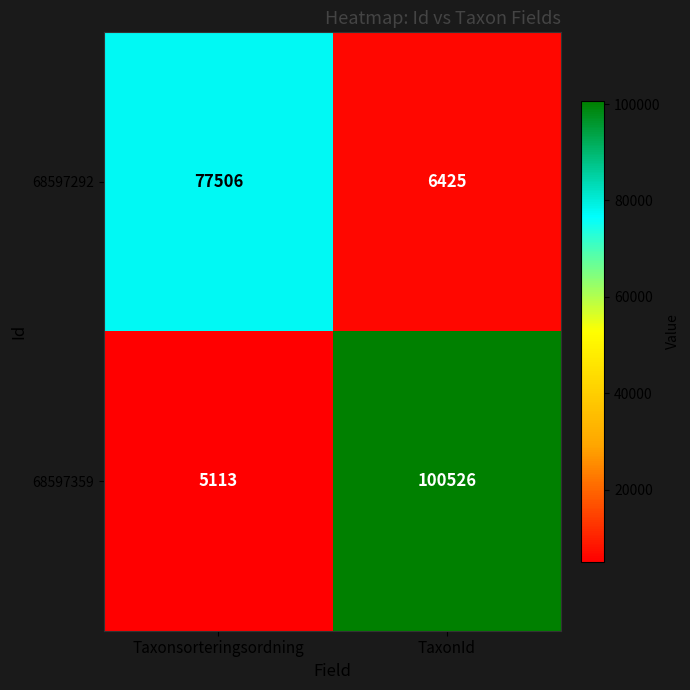

Between Taxonsorteringsordning and TaxonId, which series saw the biggest shift?

68597359